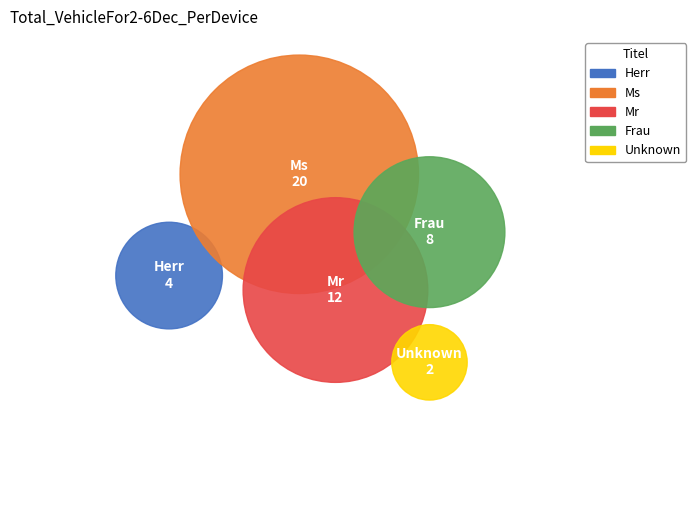

To the nearest percent, what is the average slice percentage?

20%